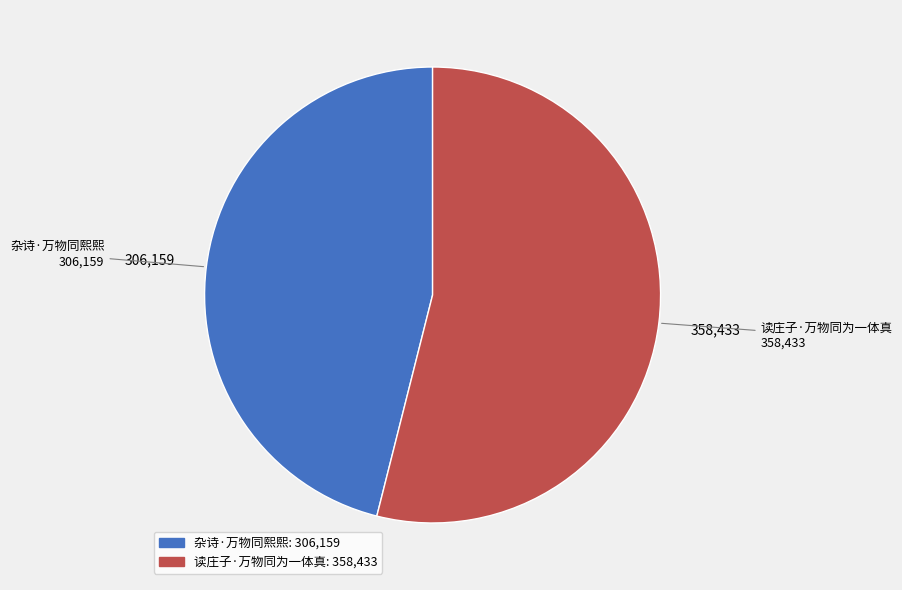

Rank the categories by value from lowest to highest.

杂诗·万物同熙熙, 读庄子·万物同为一体真